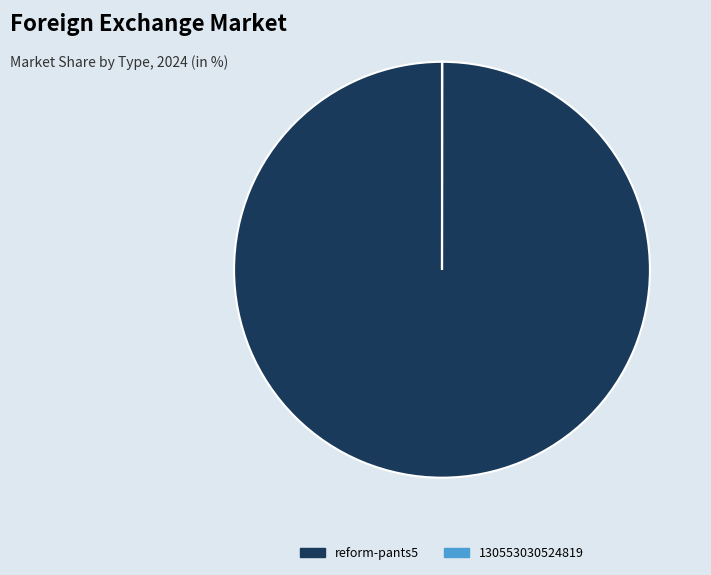

What is the largest slice in the pie chart?

reform-pants5